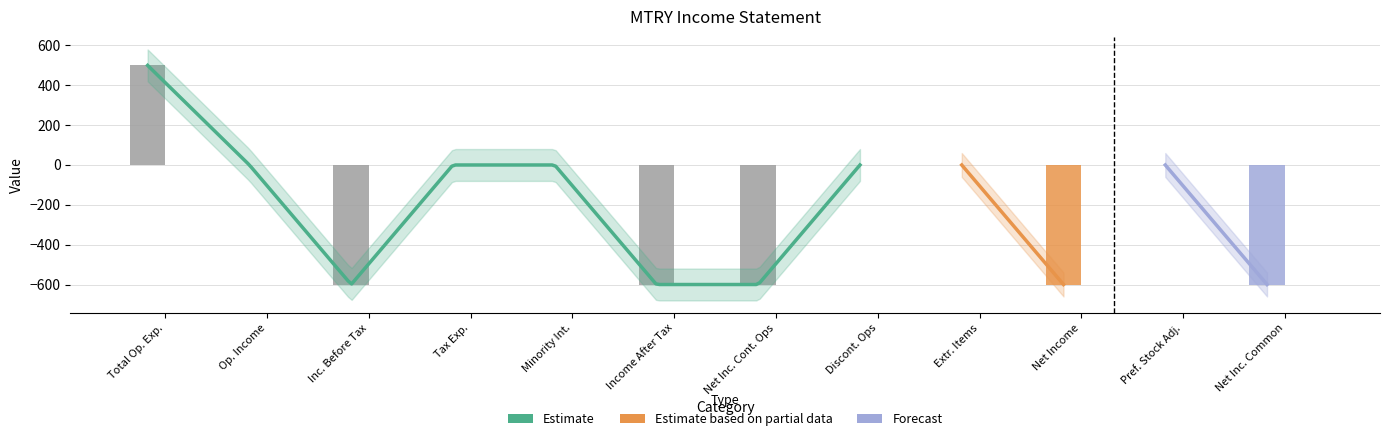

How many data points in 2021 are less than 0?

5